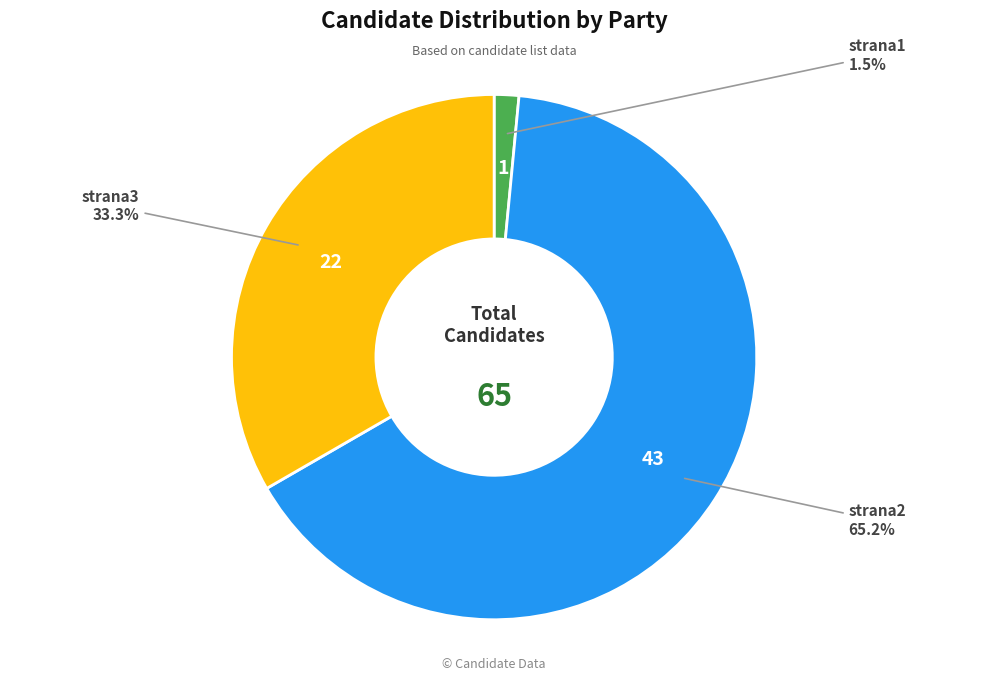

Count the number of slices in the pie.

3